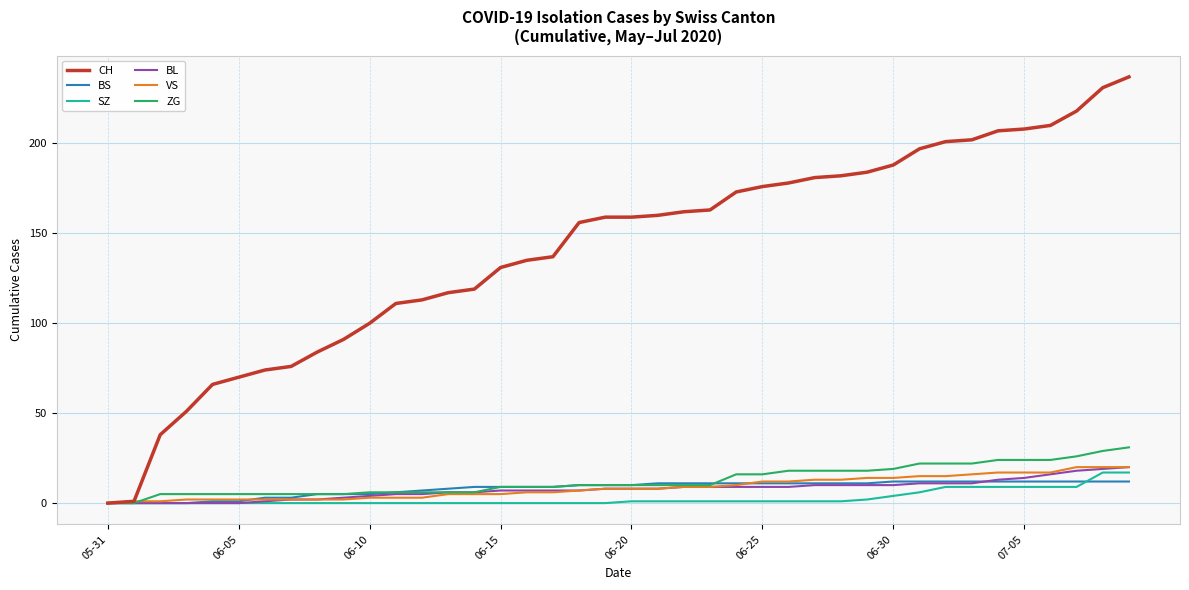

What is the greatest value displayed?

237